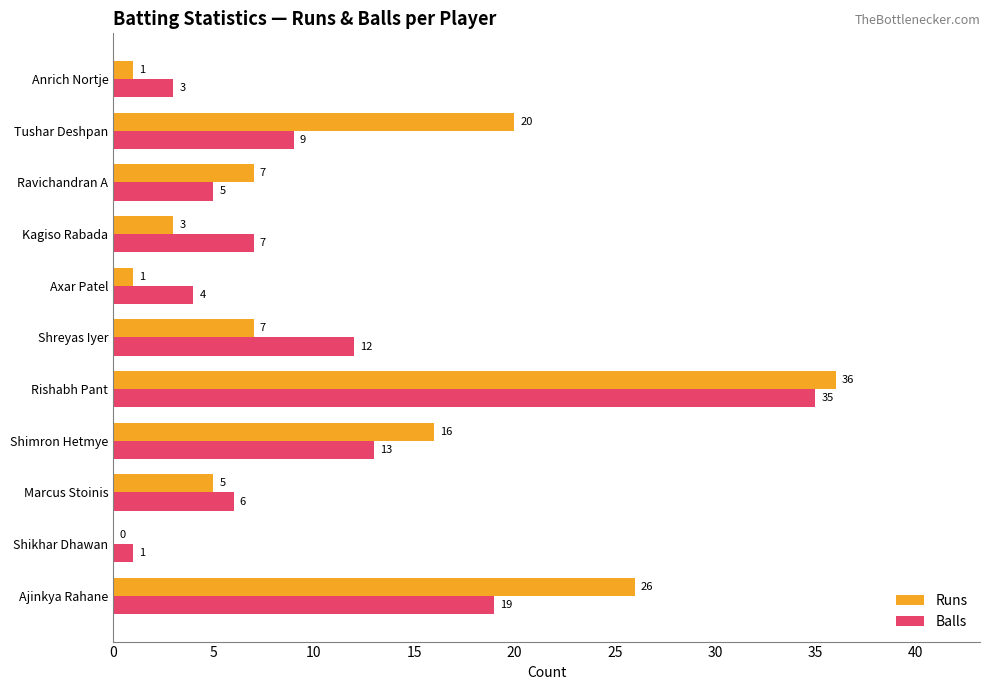

At which category is the sum across all series the highest?

Rishabh Pant